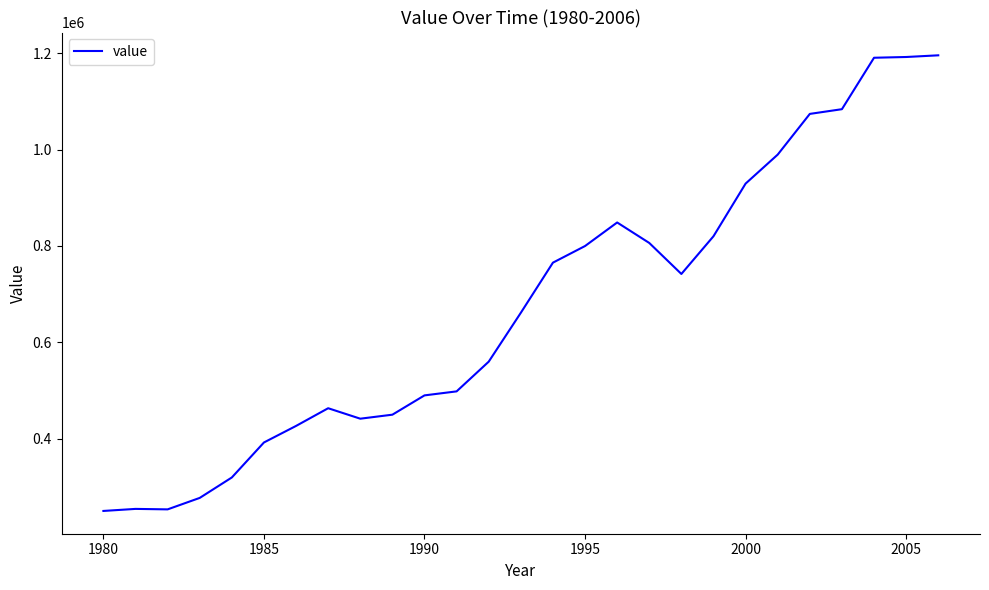

What is the smallest value displayed?

249839